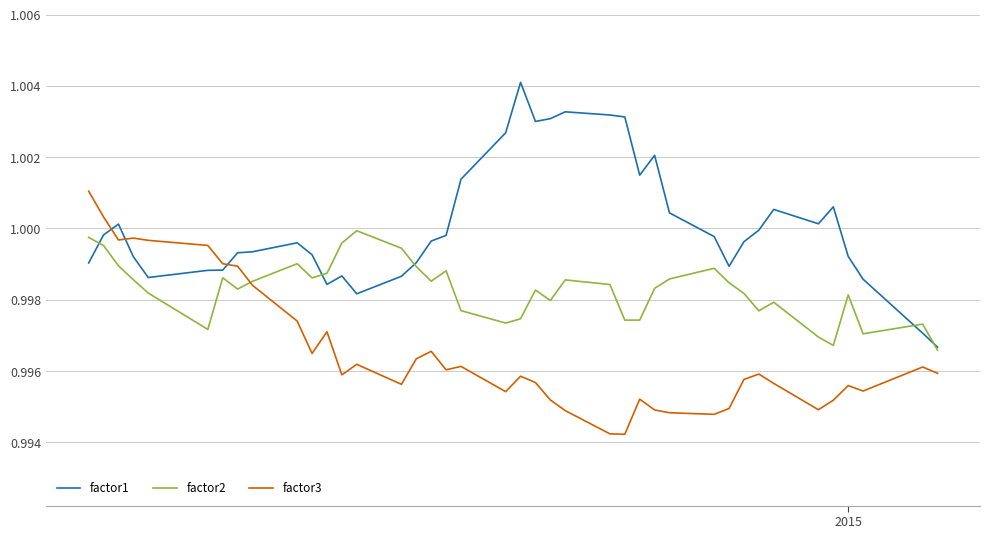

List the series in order of their peak value, highest first.

factor1, factor3, factor2